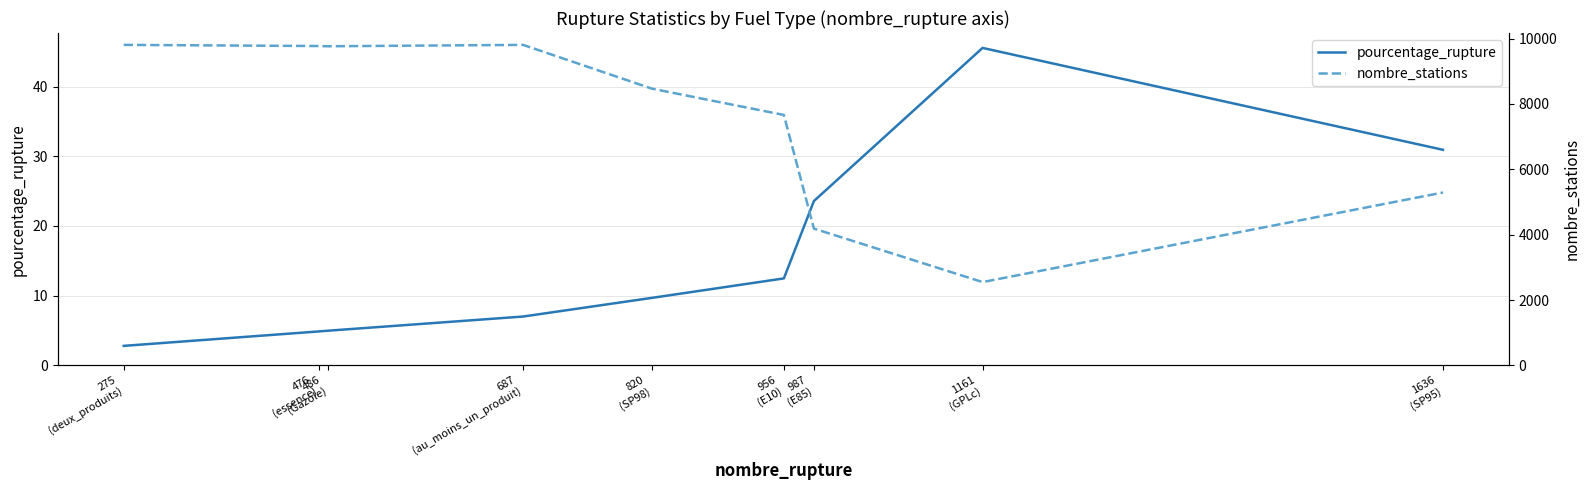

True or false: nombre_stations and pourcentage_rupture cross at least once.

False